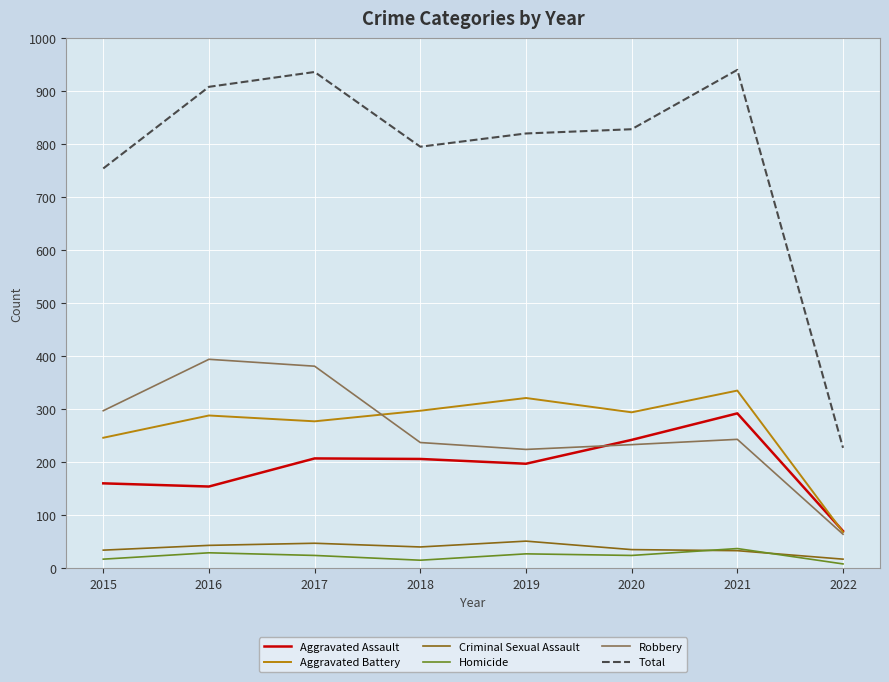

True or false: Robbery and Homicide intersect in this chart.

False